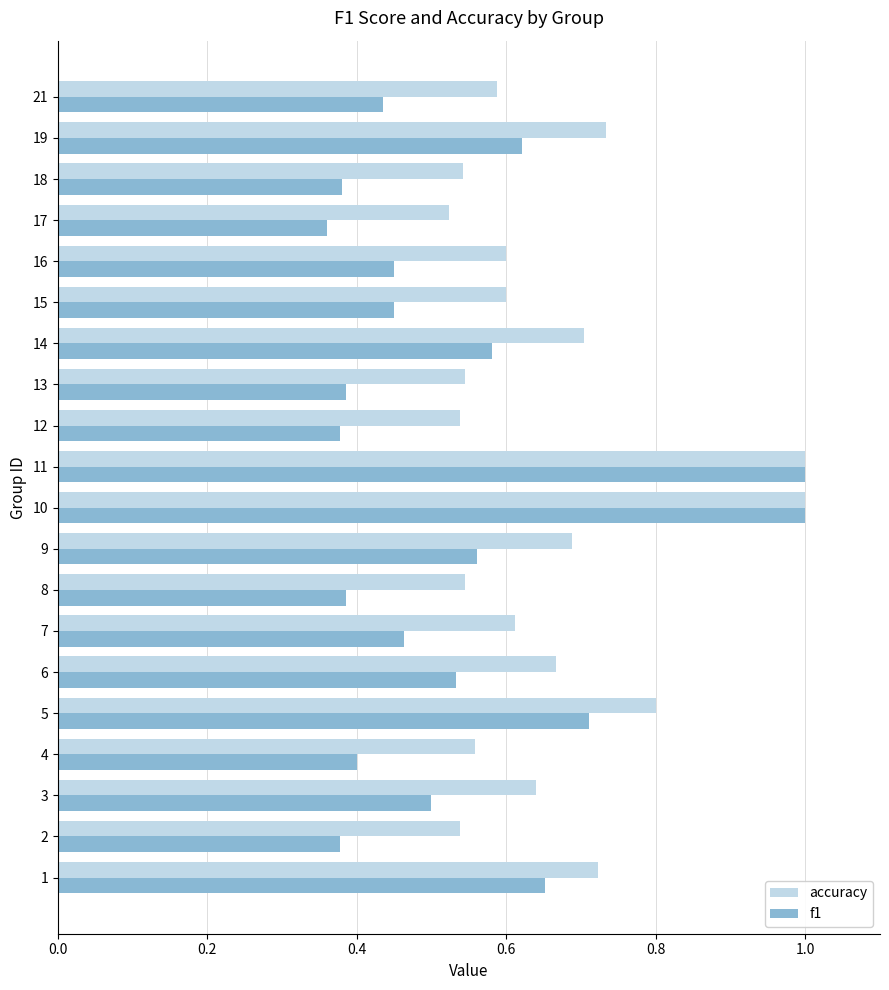

True or false: accuracy has a value of 0.3 at 13.

False